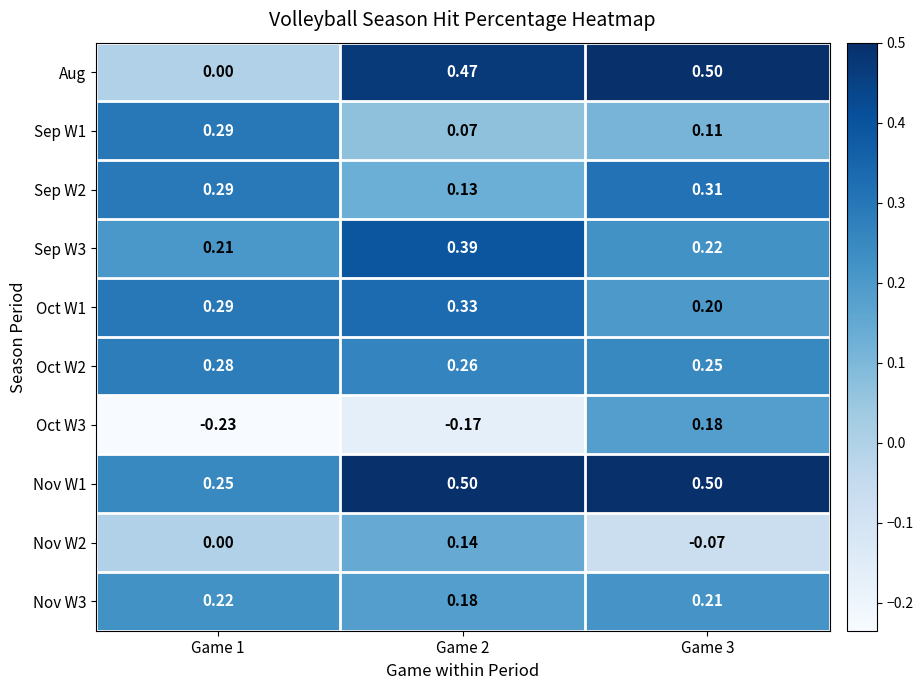

Between Game 1 and Game 2, which series saw the biggest shift?

Aug